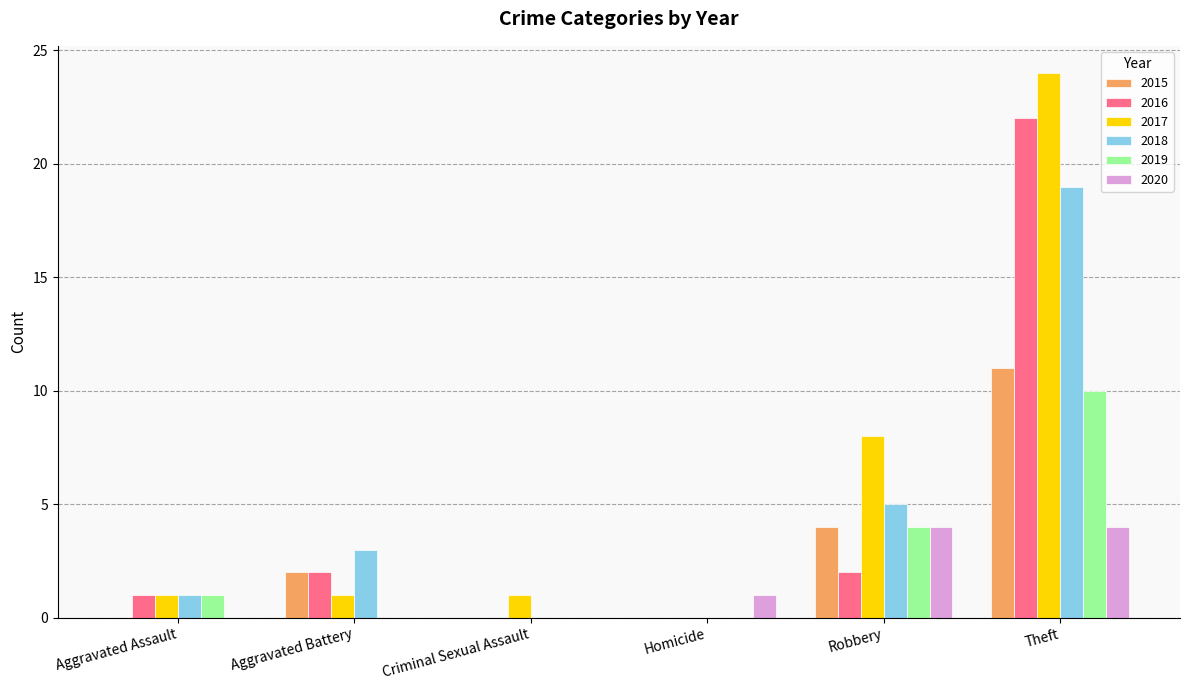

What is the total value across all series at Aggravated Assault?

4